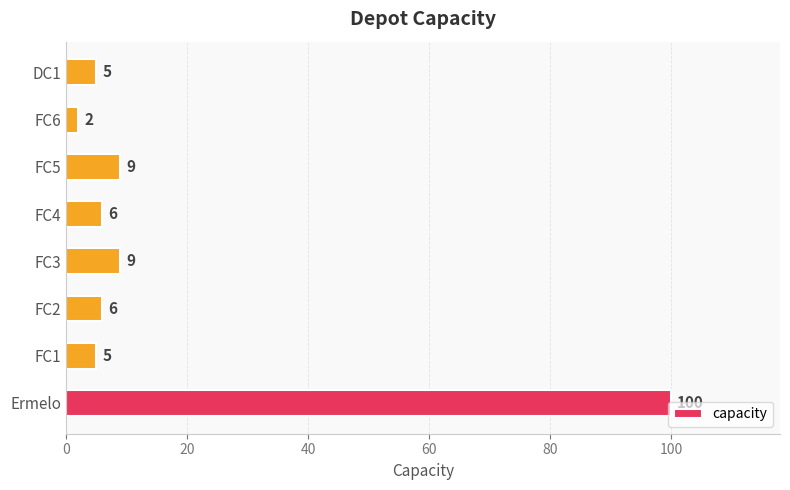

What is the approximate value at FC5, to the nearest 5?

10